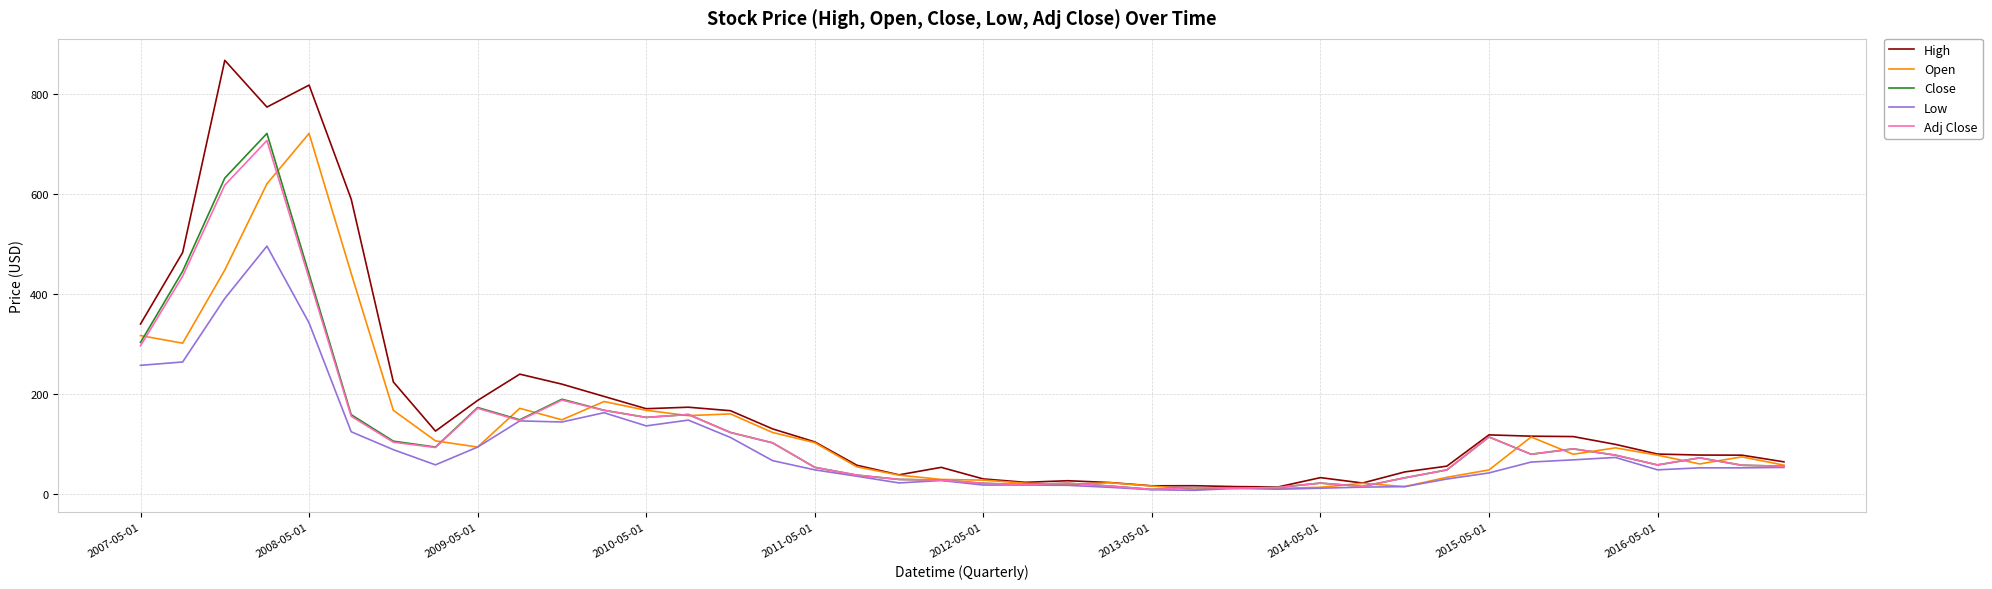

Which series has the largest range (max minus min)?

High